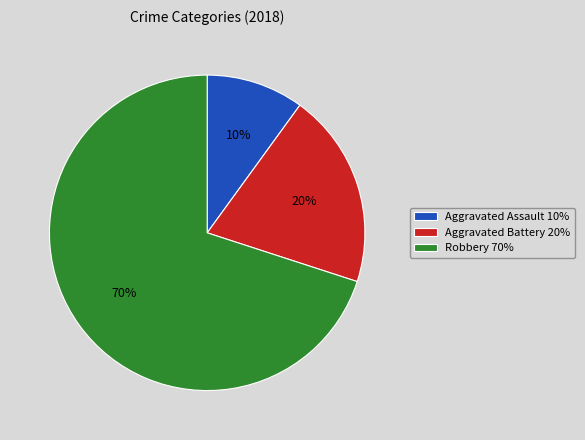

Is there any slice that represents more than half of the pie?

Yes